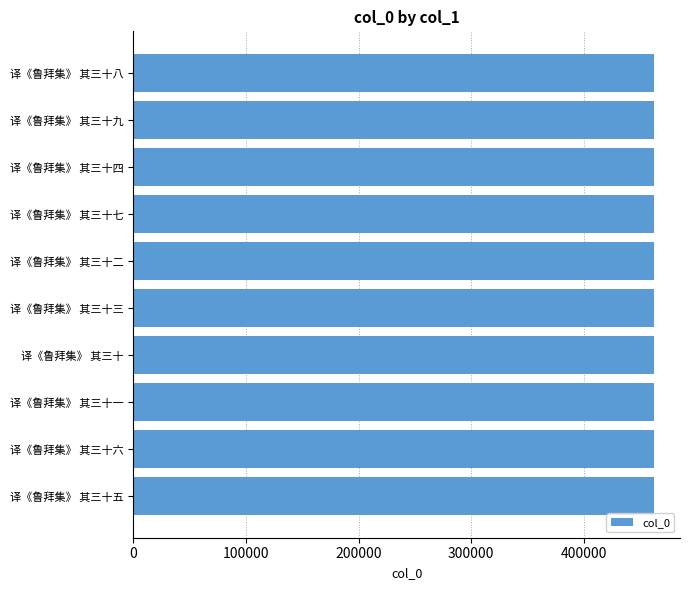

What is the approximate value at 译《鲁拜集》 其三十二?

462518